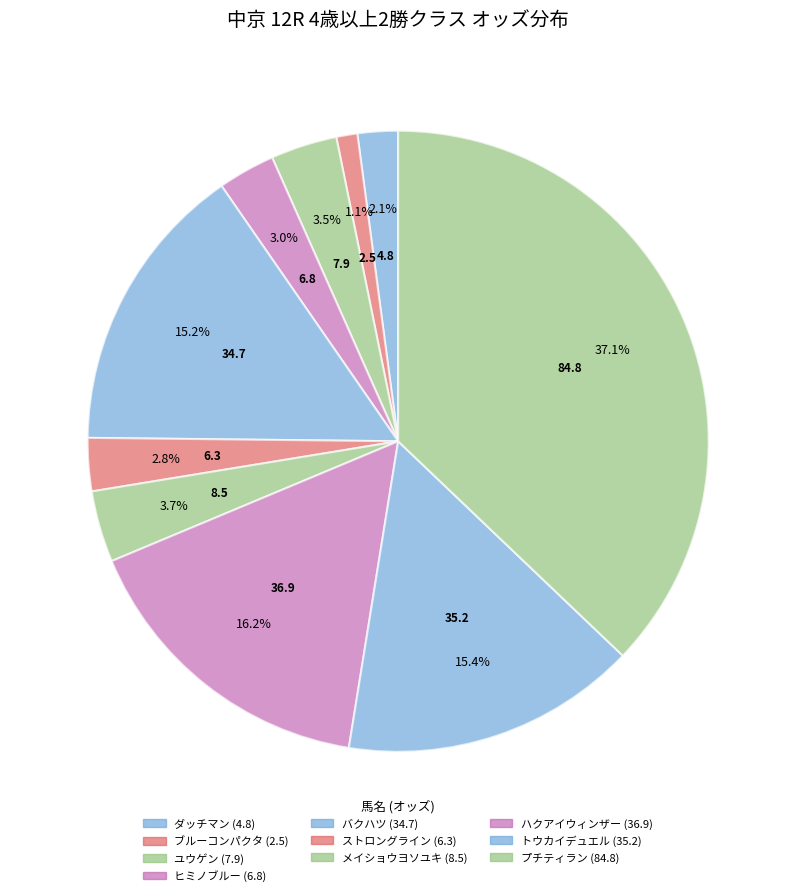

How many segments does this pie chart have?

10